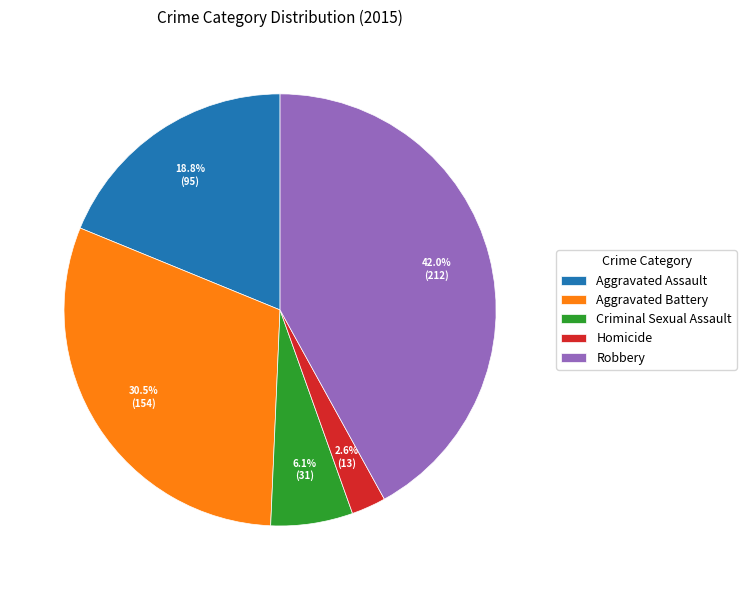

To the nearest percent, what percentage of the pie is Homicide?

3%